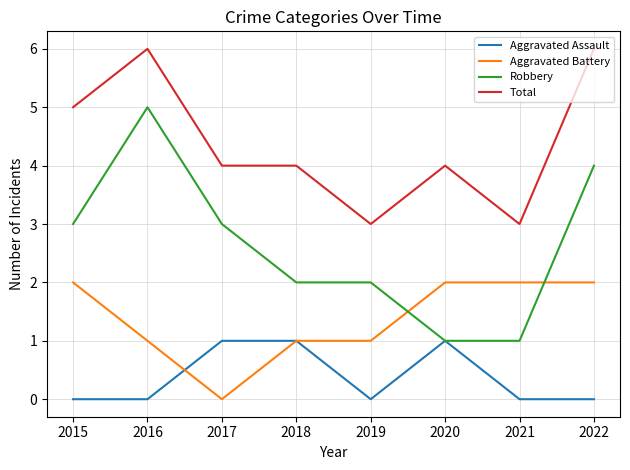

Which series has the largest total across all categories?

Total